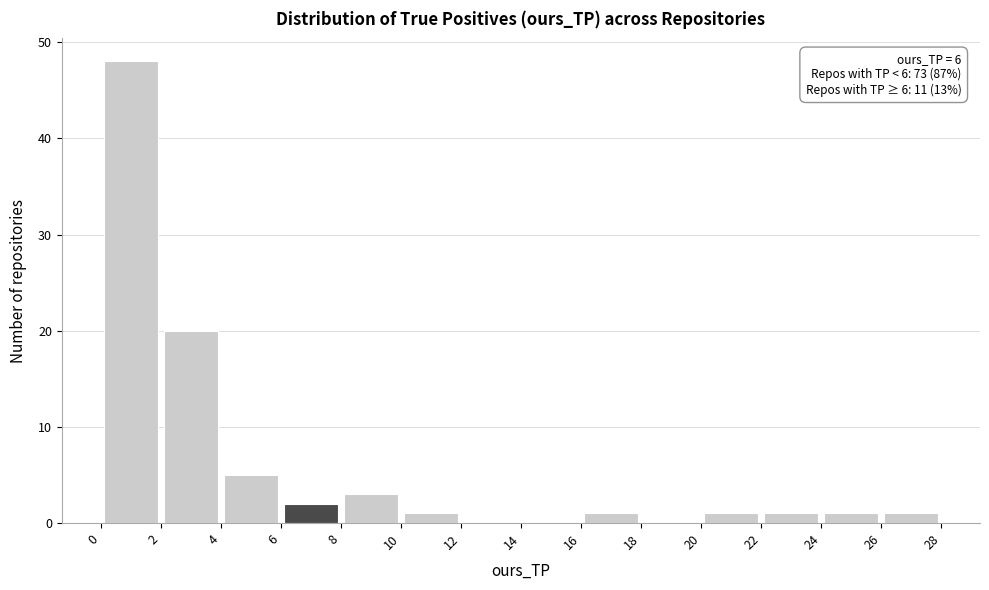

Which range on the x-axis has the tallest bar?

0 to 2